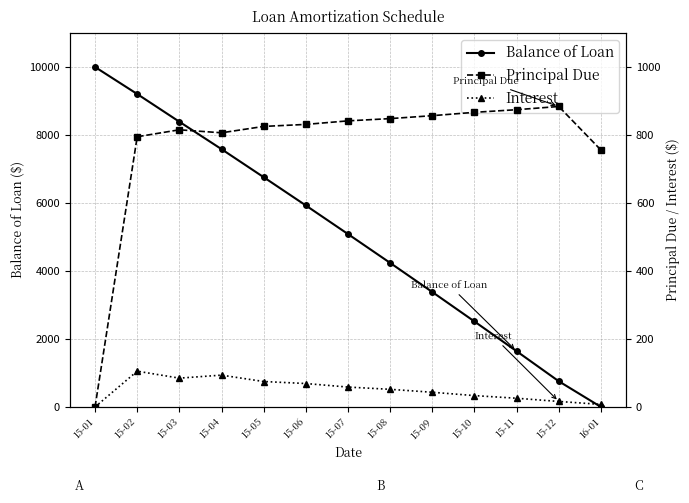

True or false: Balance of Loan and Principal Due cross at least once.

True